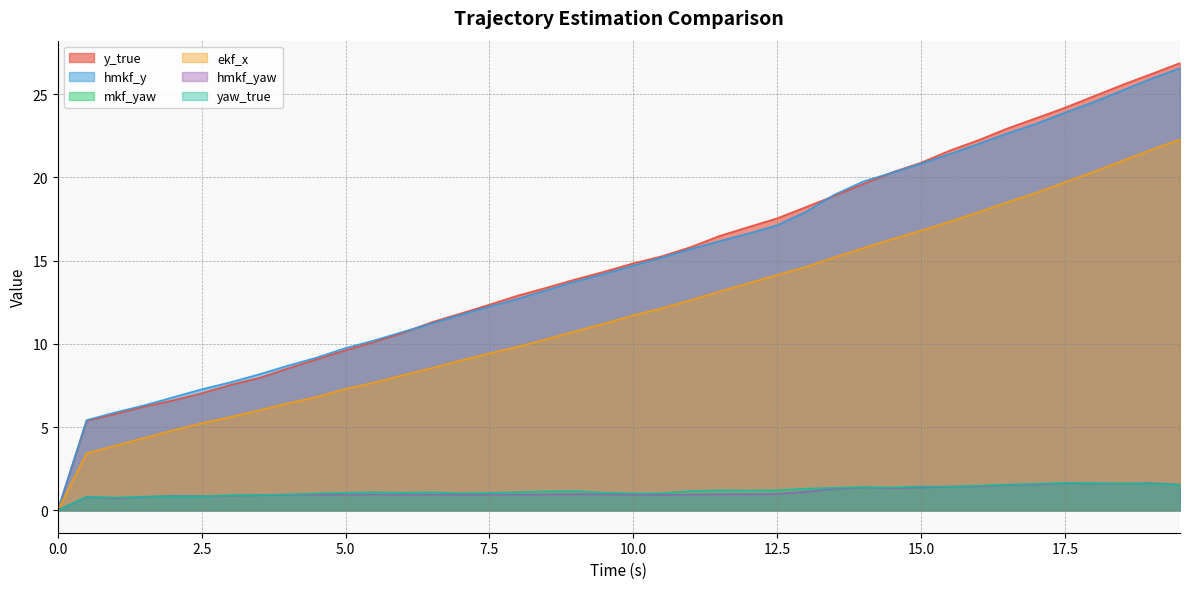

Between which two adjacent categories do yaw_true and mkf_yaw first intersect?

1.5 and 2